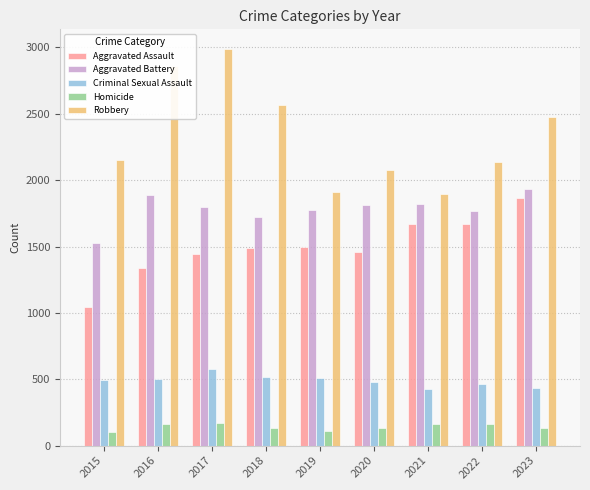

Which series has the largest total across all categories?

Robbery